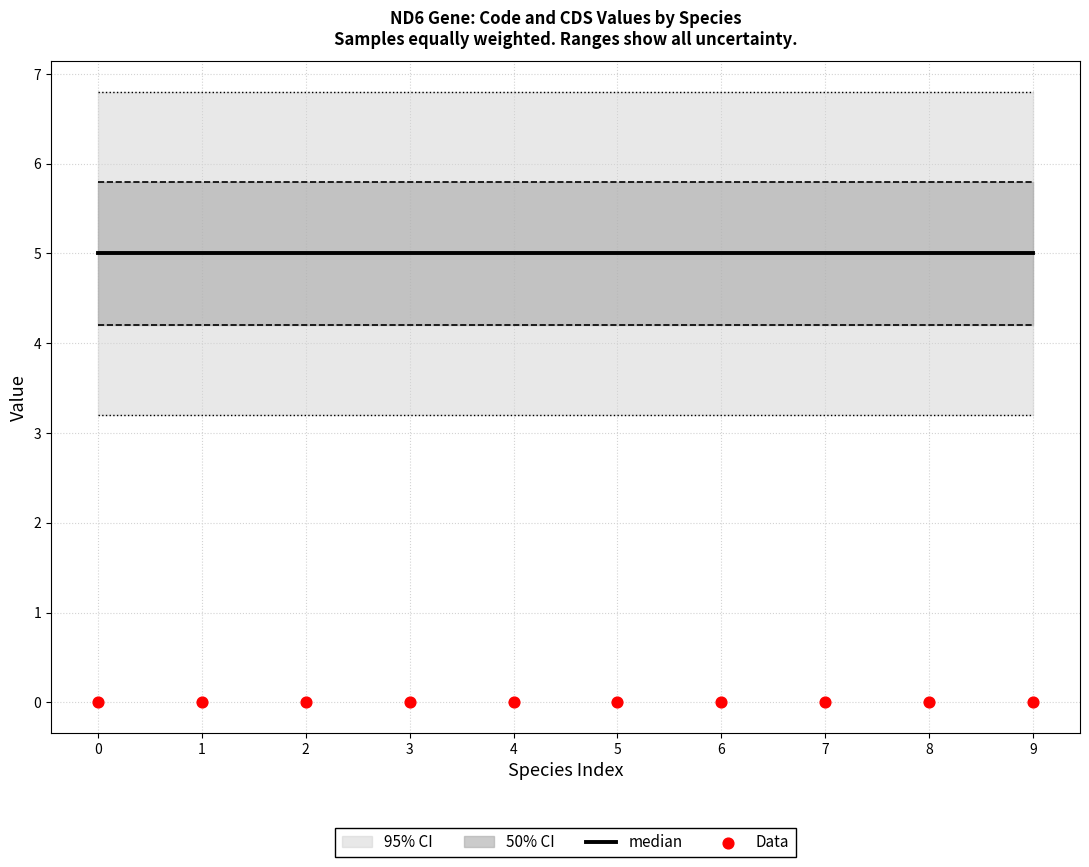

At how many categories does at least one series exceed 2?

10